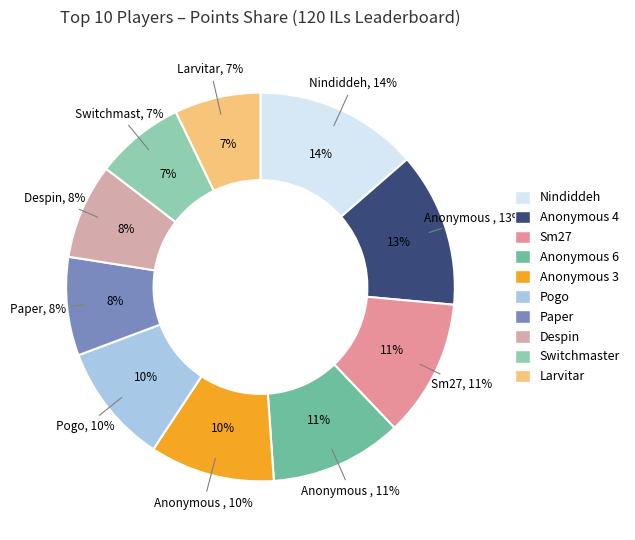

How many segments does this pie chart have?

10